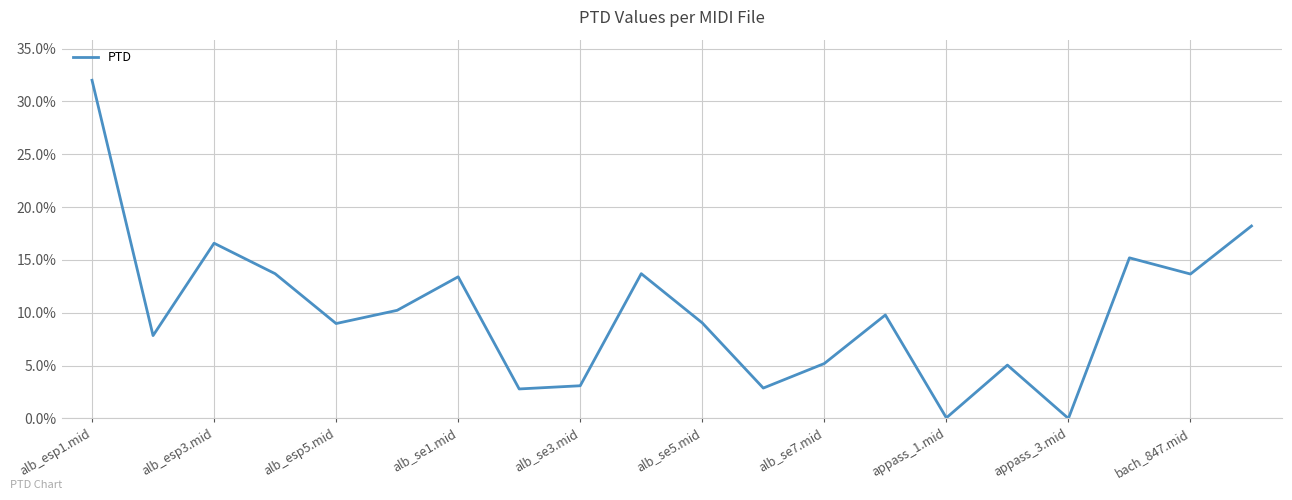

Which category has the highest value across all series?

alb_esp1.mid